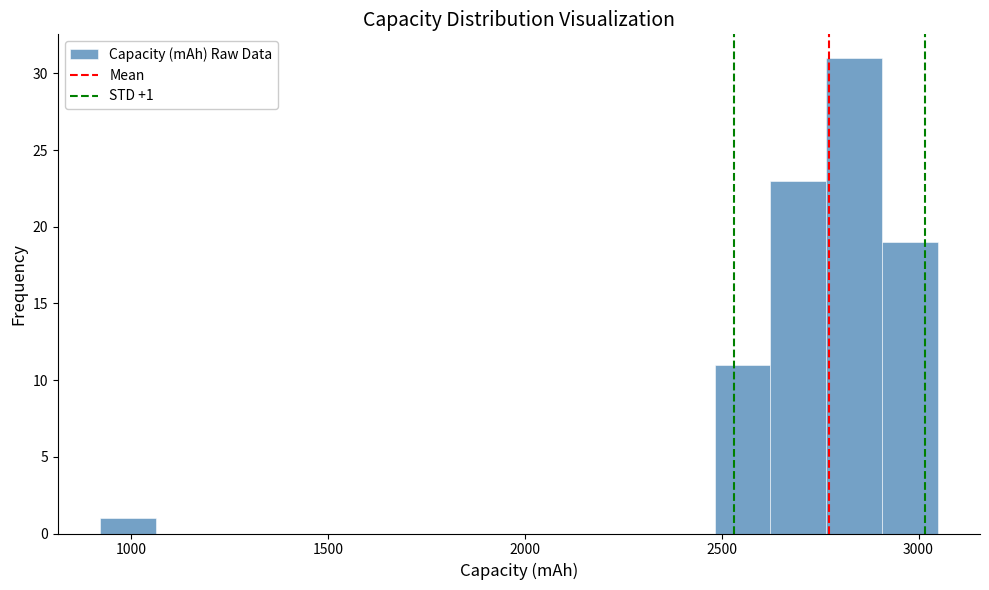

Read against the x-axis, roughly where is the centre of the tallest bar?

2850